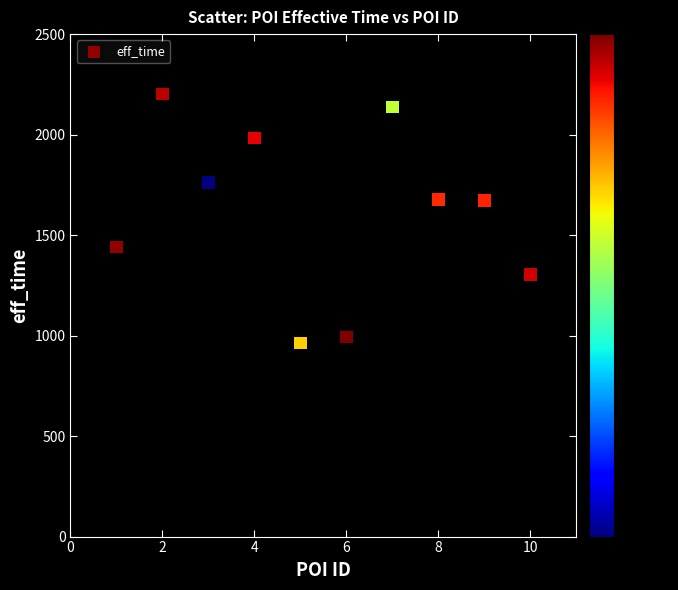

What is the range of Y values (max minus min)?

1238